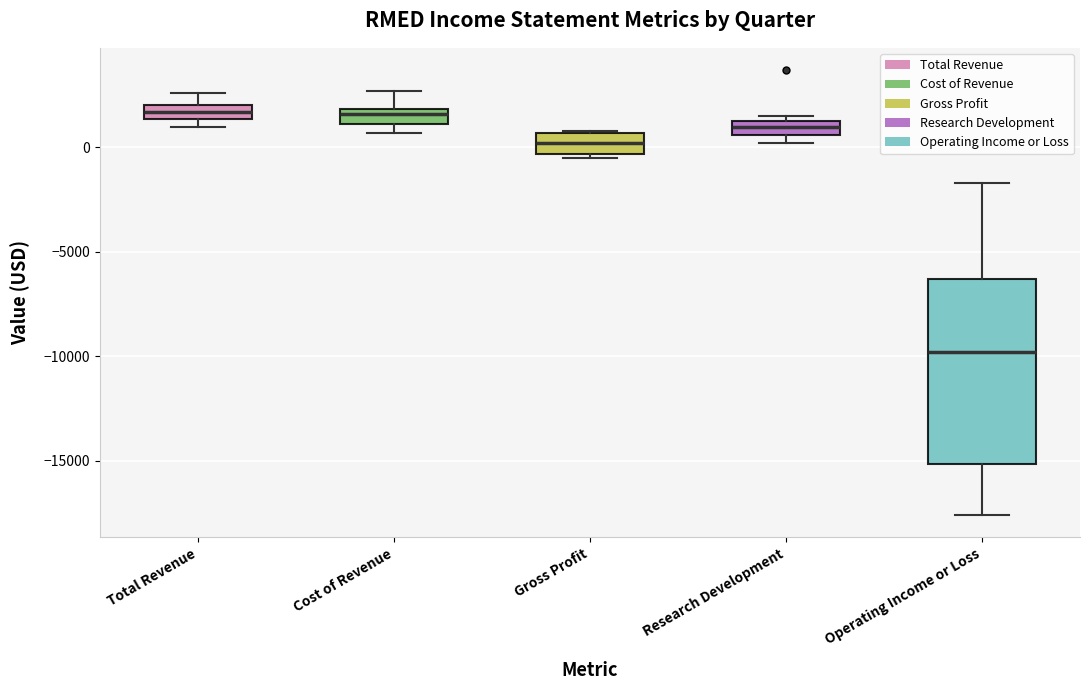

Comparing the boxes themselves (not the whiskers), which one is the tallest?

Operating Income or Loss